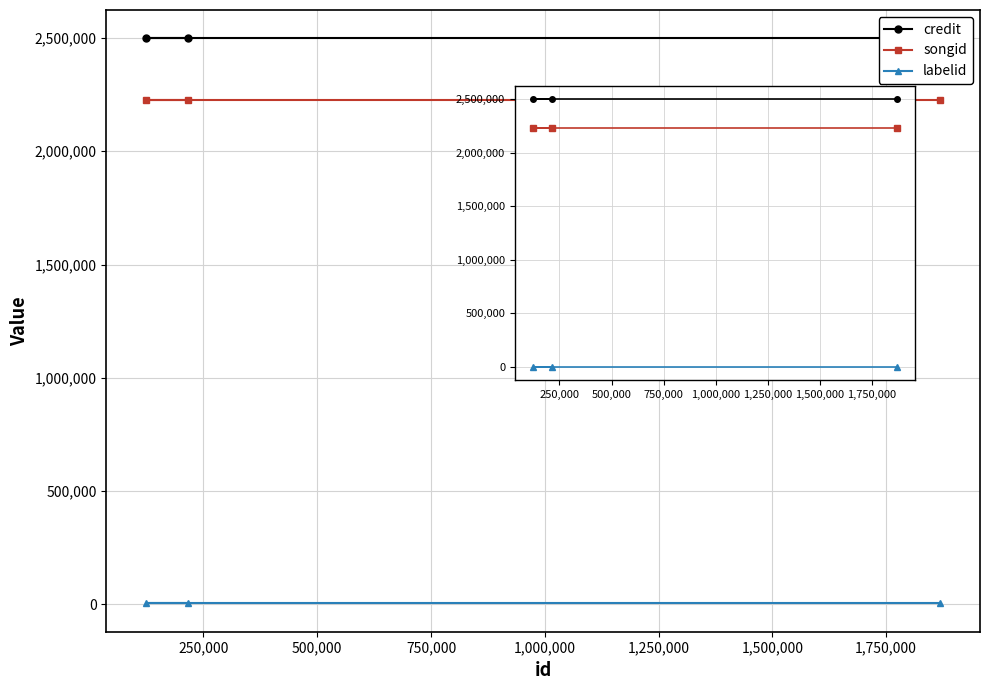

How many lines are shown in the chart?

3